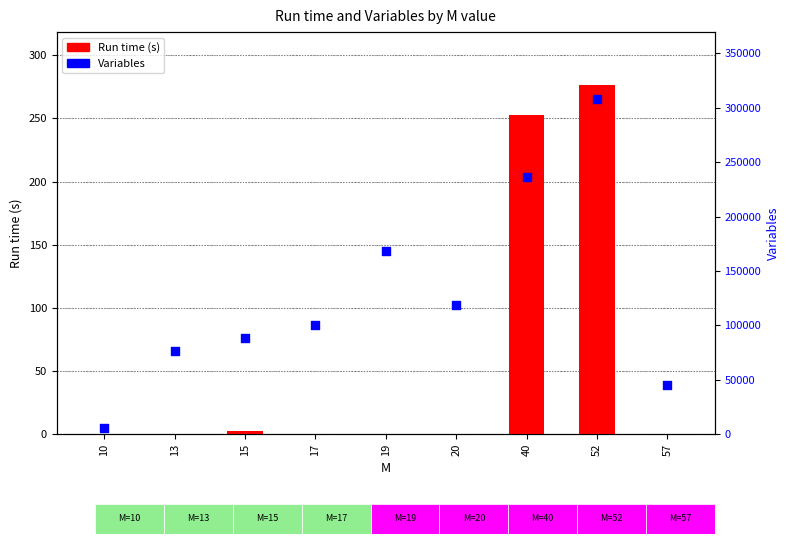

Which series contains the lowest Y value?

Run time (s)